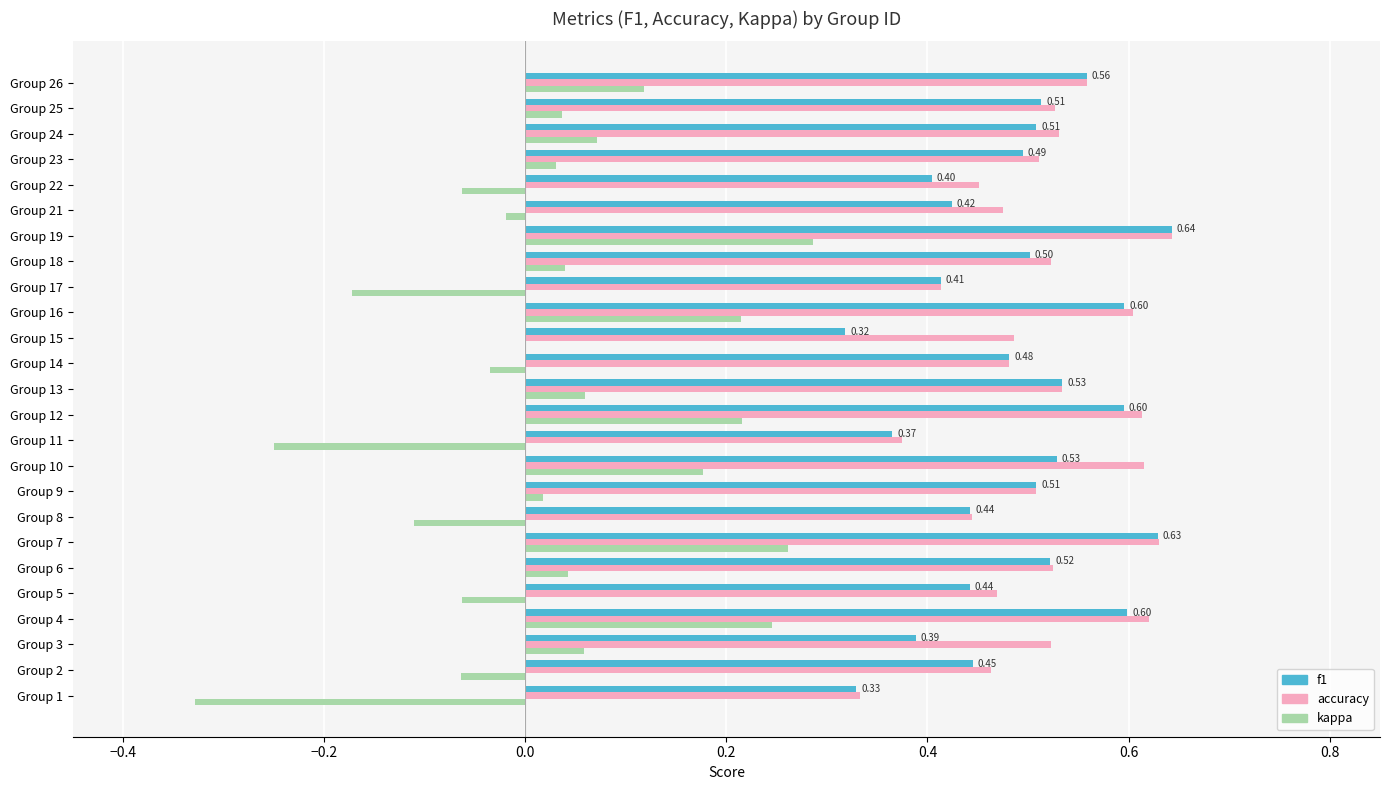

Count the number of data series in this chart.

3